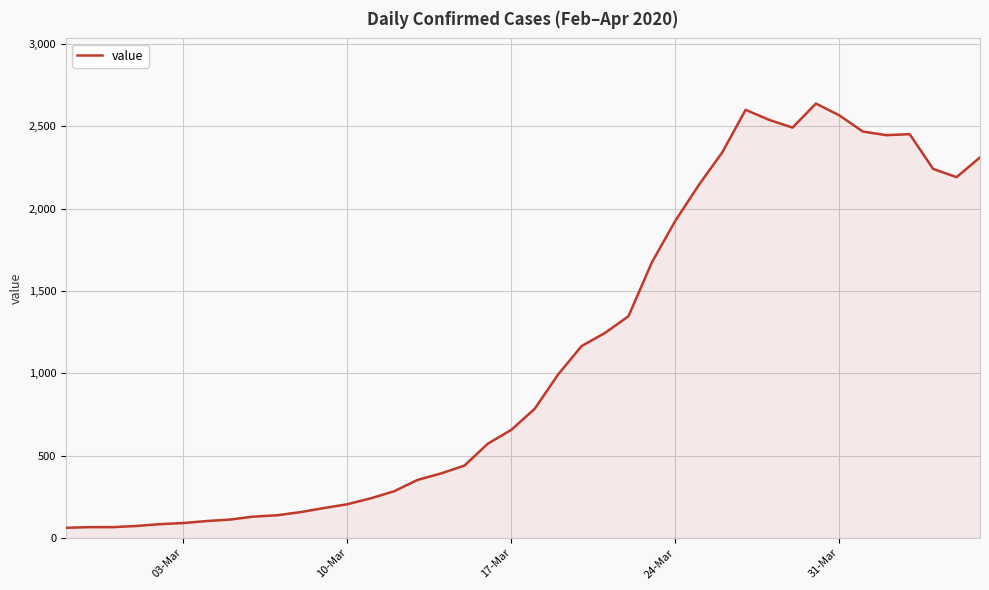

Does the chart display data point markers on the line(s)?

No